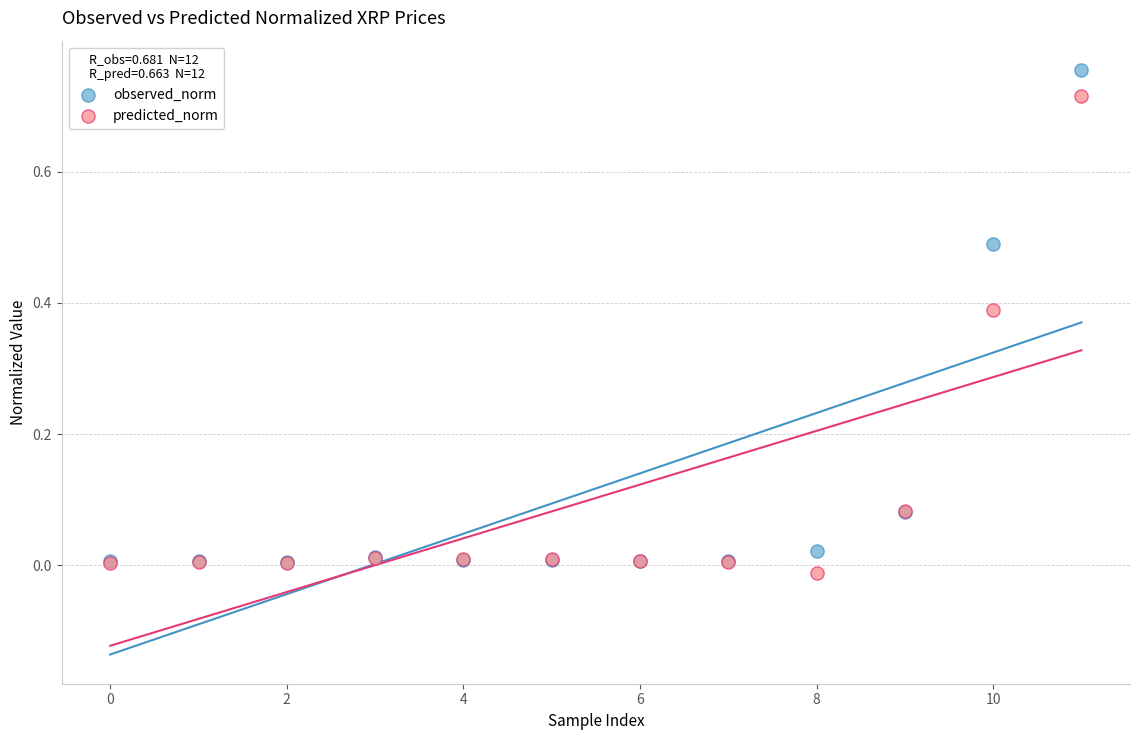

Which series reaches the minimum Y coordinate?

predicted_norm